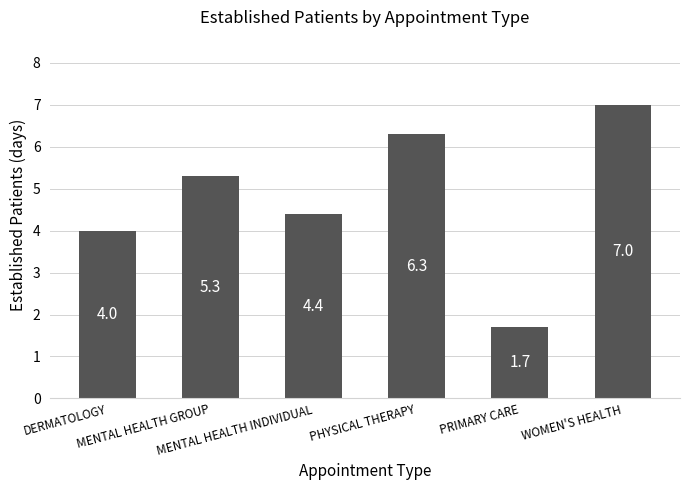

Reading right to left, extract all data points from this chart.

WOMEN'S HEALTH=7.0	PRIMARY CARE=1.7	PHYSICAL THERAPY=6.3	MENTAL HEALTH INDIVIDUAL=4.4	MENTAL HEALTH GROUP=5.3	DERMATOLOGY=4.0